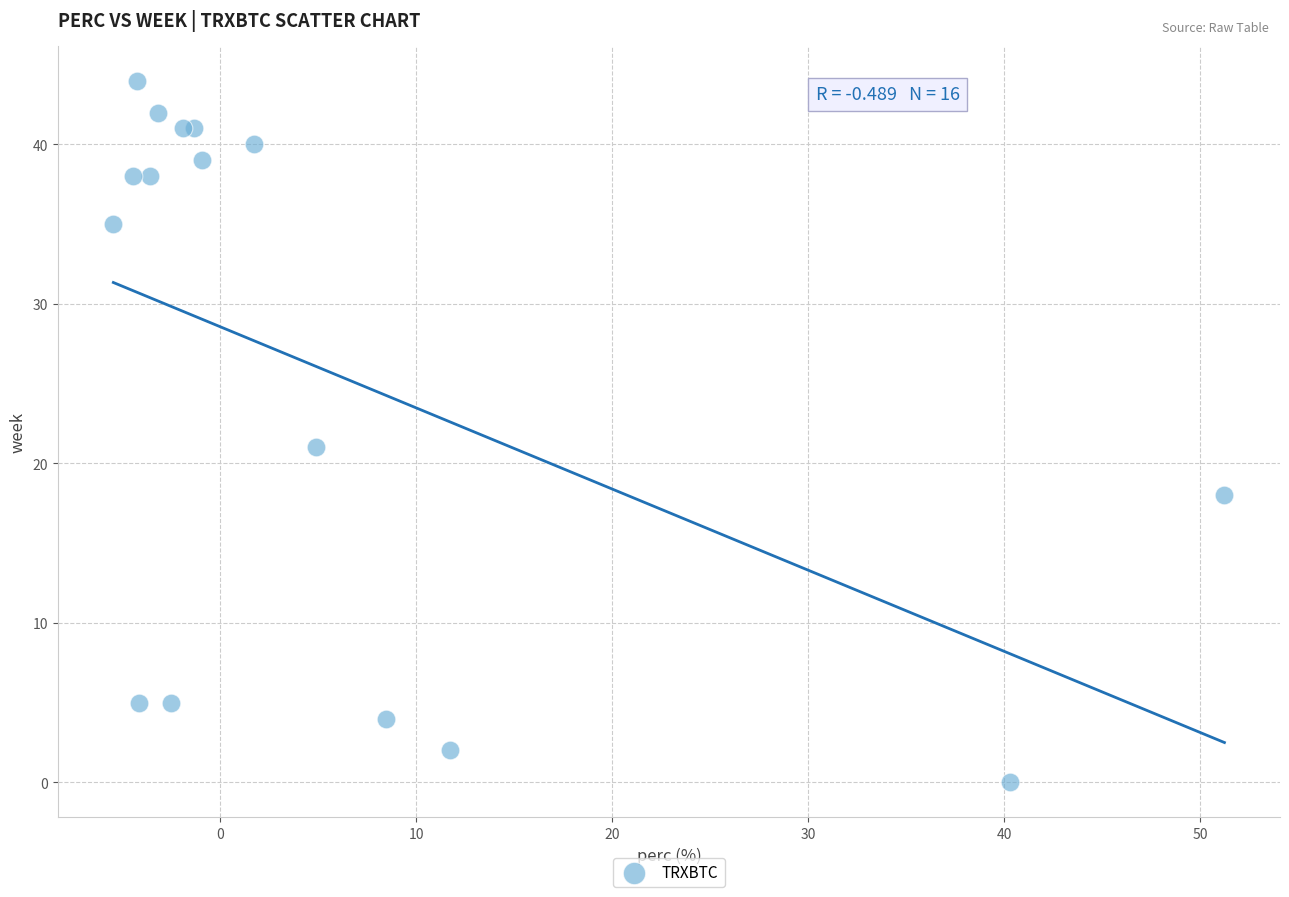

What Y value in the scatter plot is closest to 22?

21